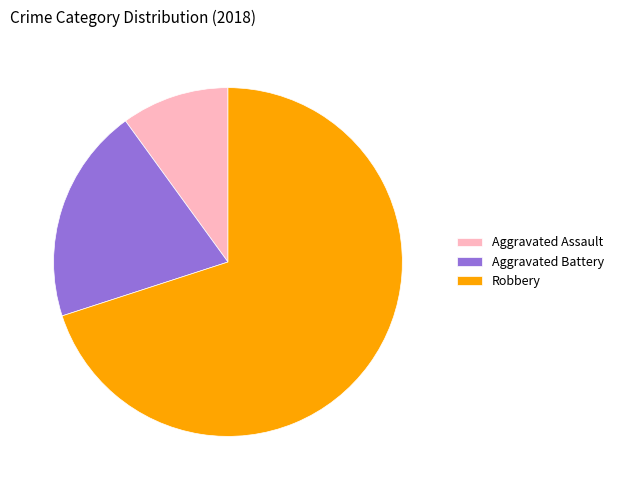

What is the ratio of the value at Aggravated Battery to the value at Aggravated Assault?

2.0